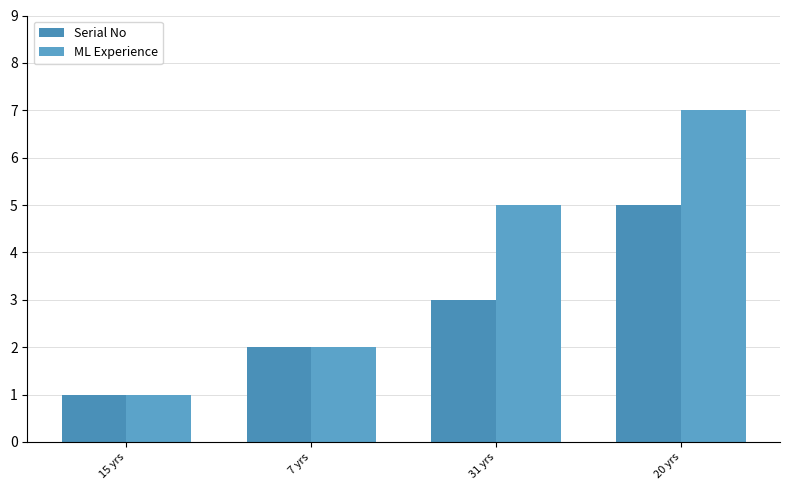

At which label does Serial No reach its peak?

20 yrs